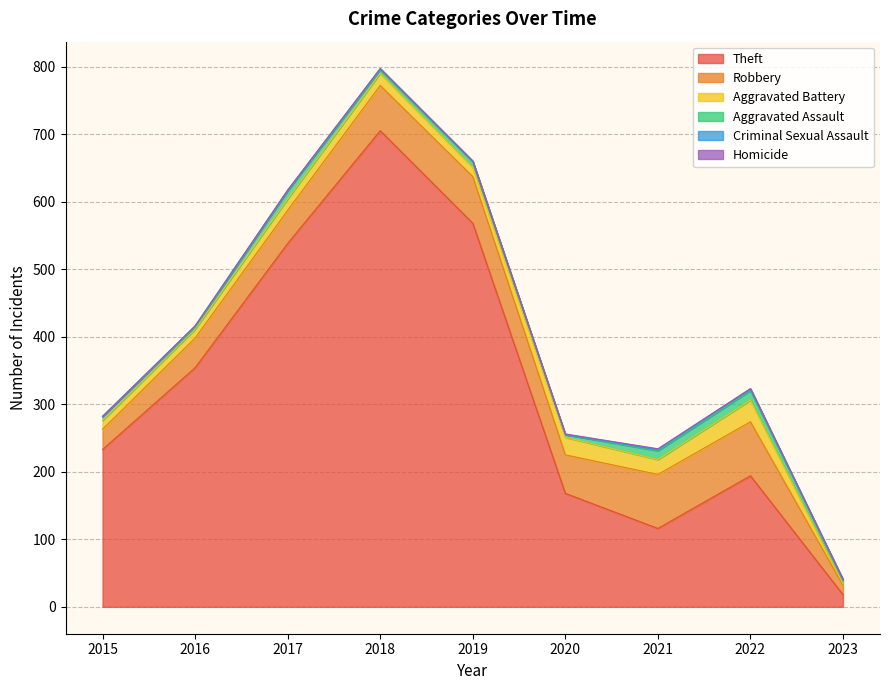

Does the chart have visible grid lines?

Yes